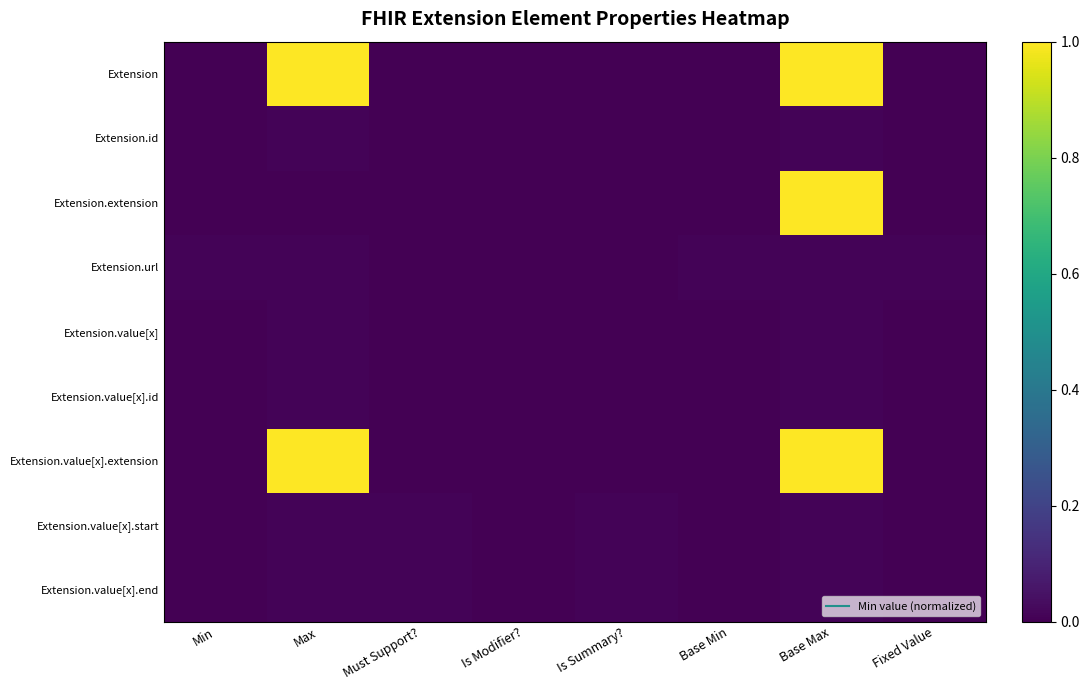

Which series has the largest total across all categories?

Extension